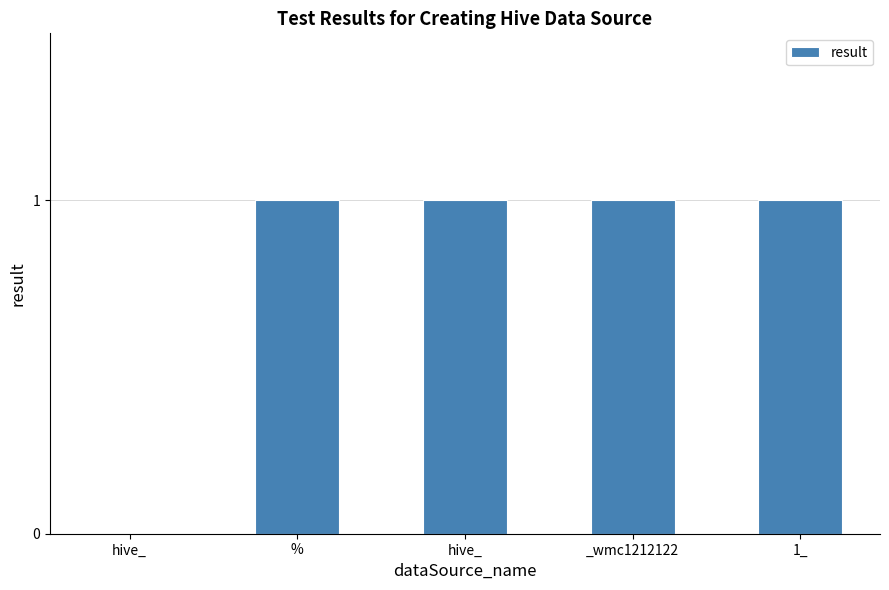

Are the bars horizontal?

No